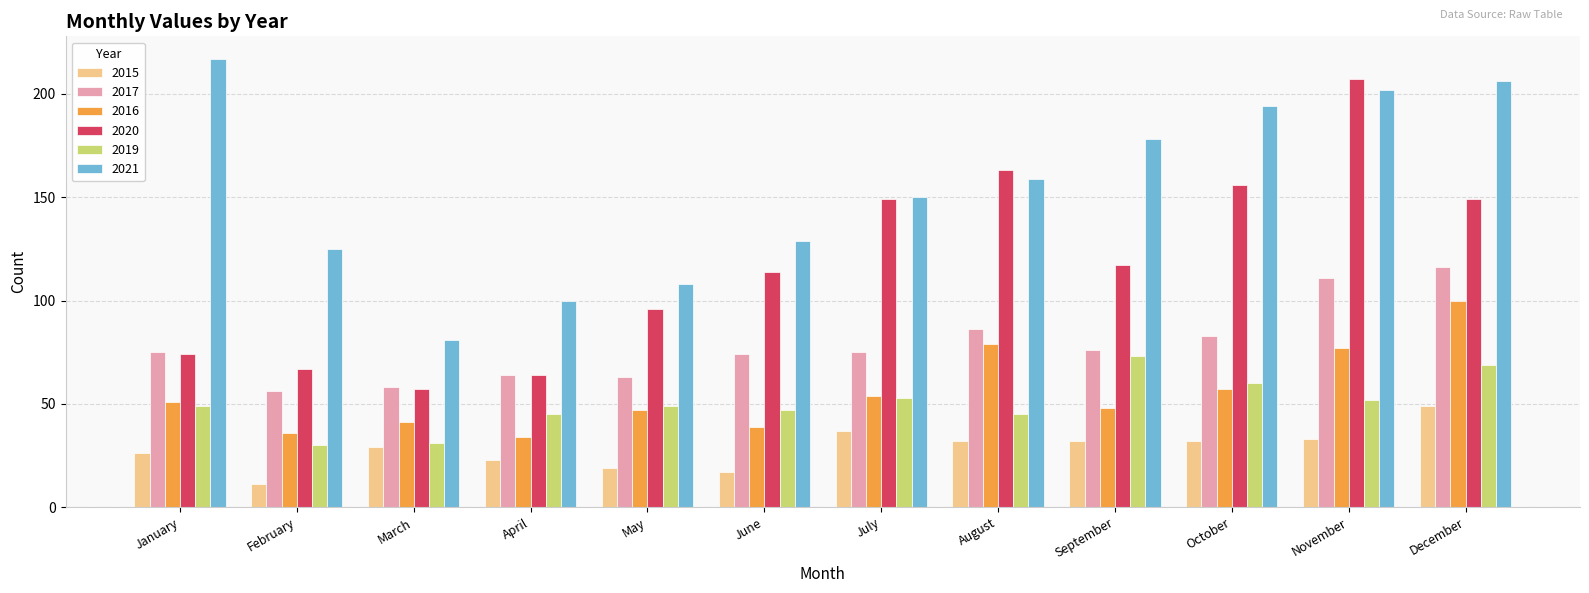

What is the difference between the maximum and minimum values in the 2020 series?

150